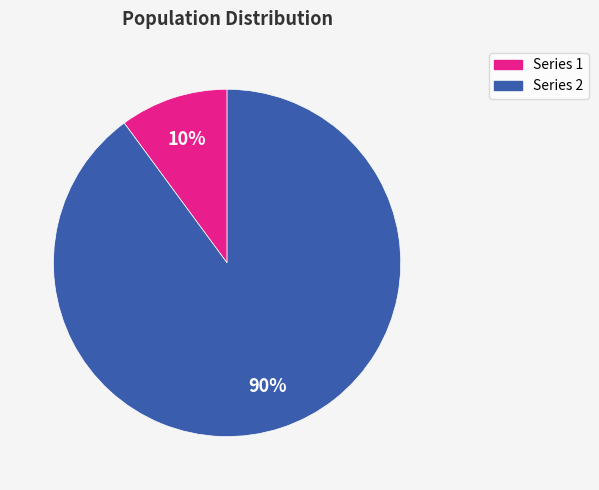

Is there any slice that represents more than half of the pie?

Yes